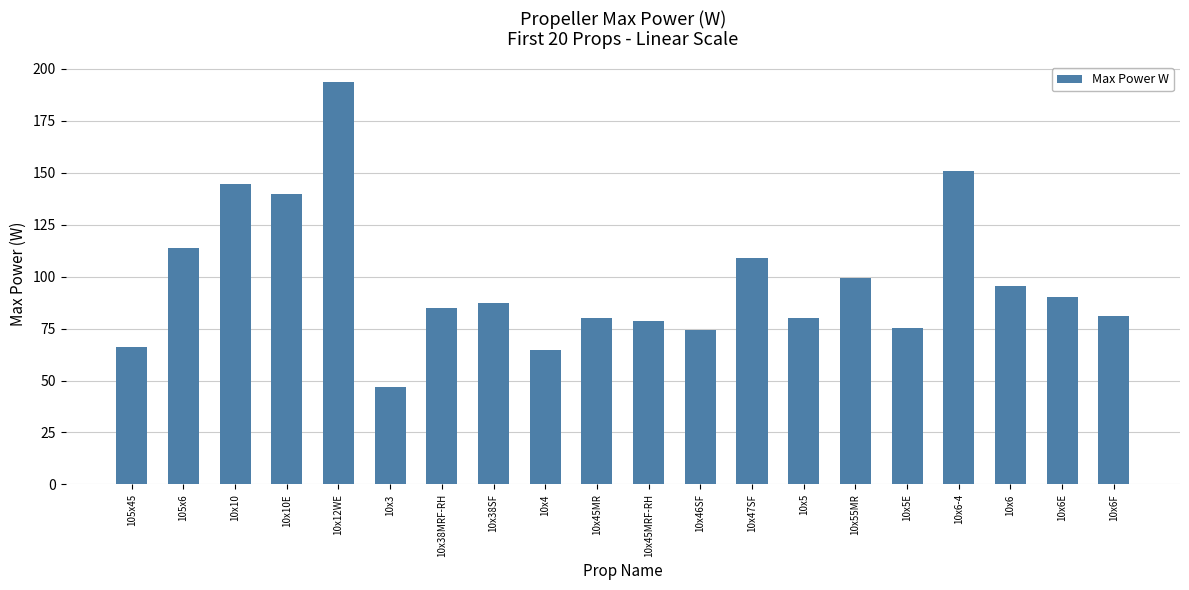

Does the chart contain stacked bars?

No